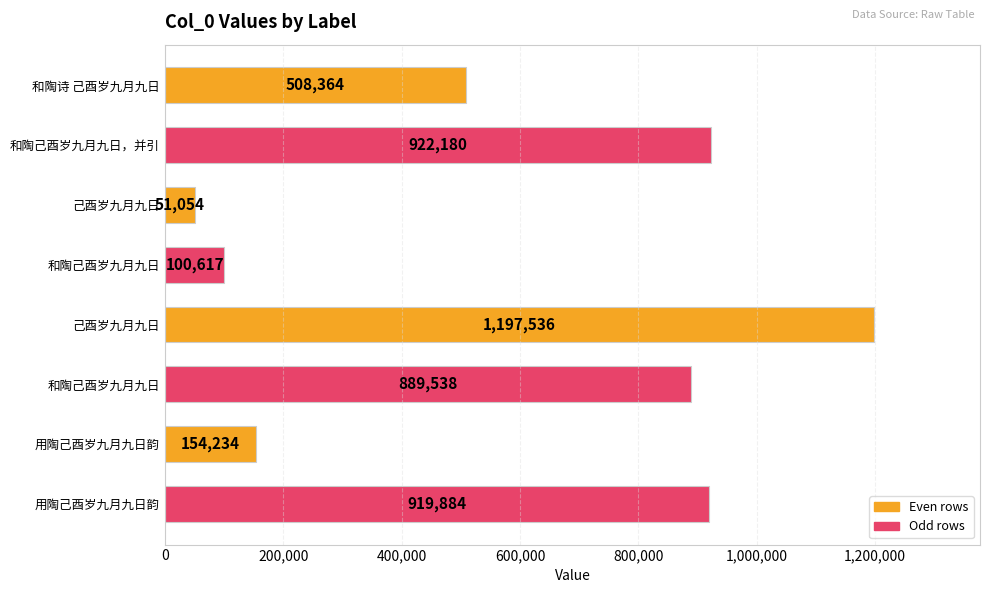

How many data points are less than 889538?

4